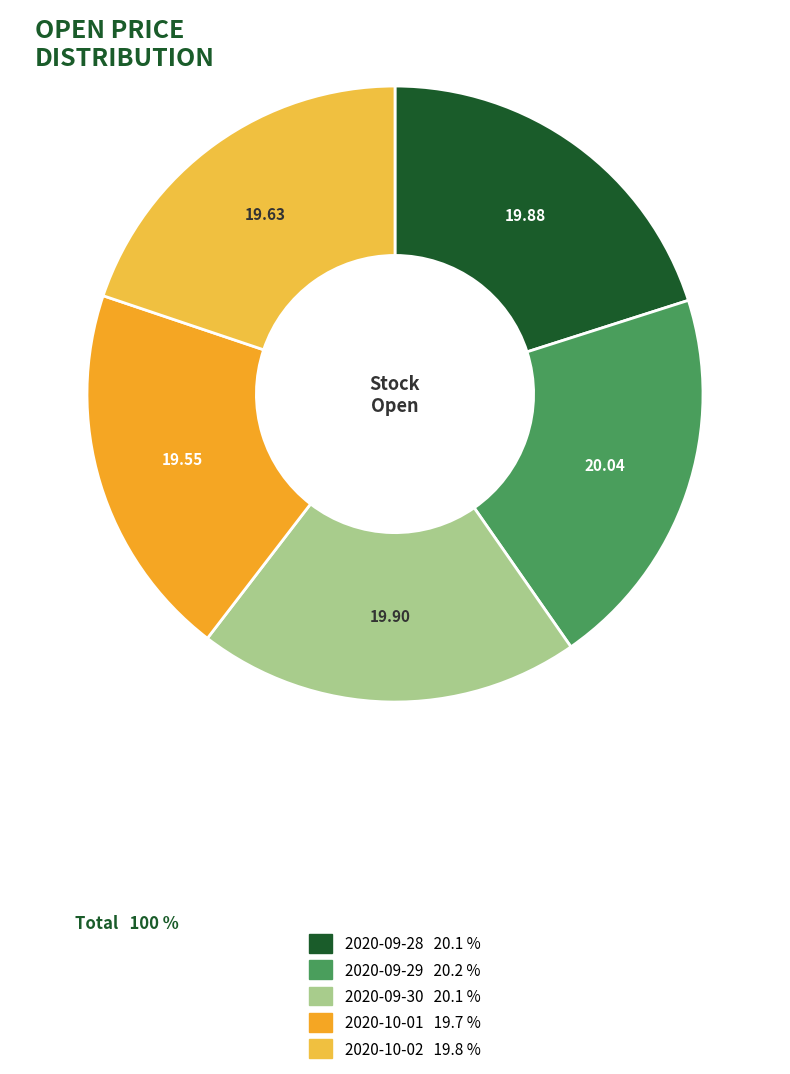

How much of the chart is everything except 2020-09-30?

79.9%